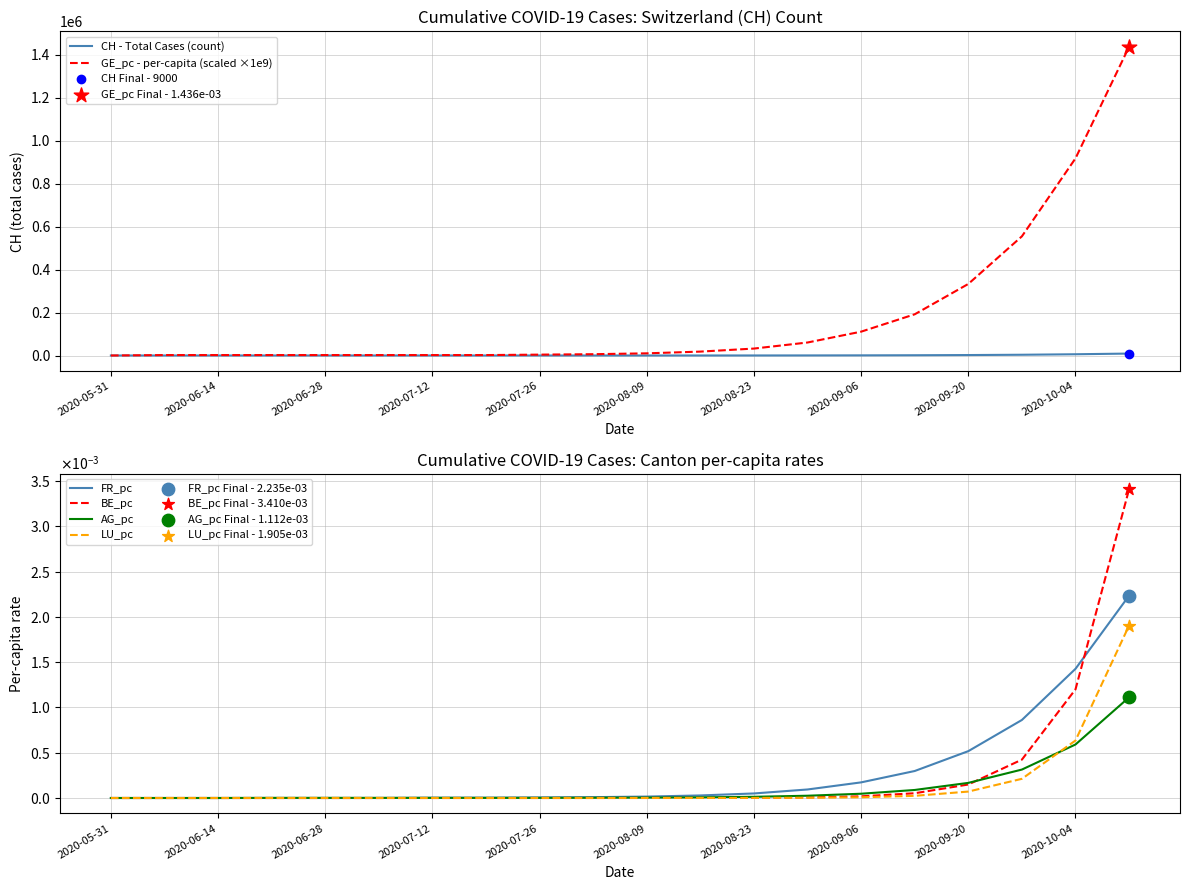

What are all the series names shown in the legend?

CH - Total Cases (count), GE_pc - per-capita (scaled ×1e9), FR_pc, BE_pc, AG_pc, LU_pc